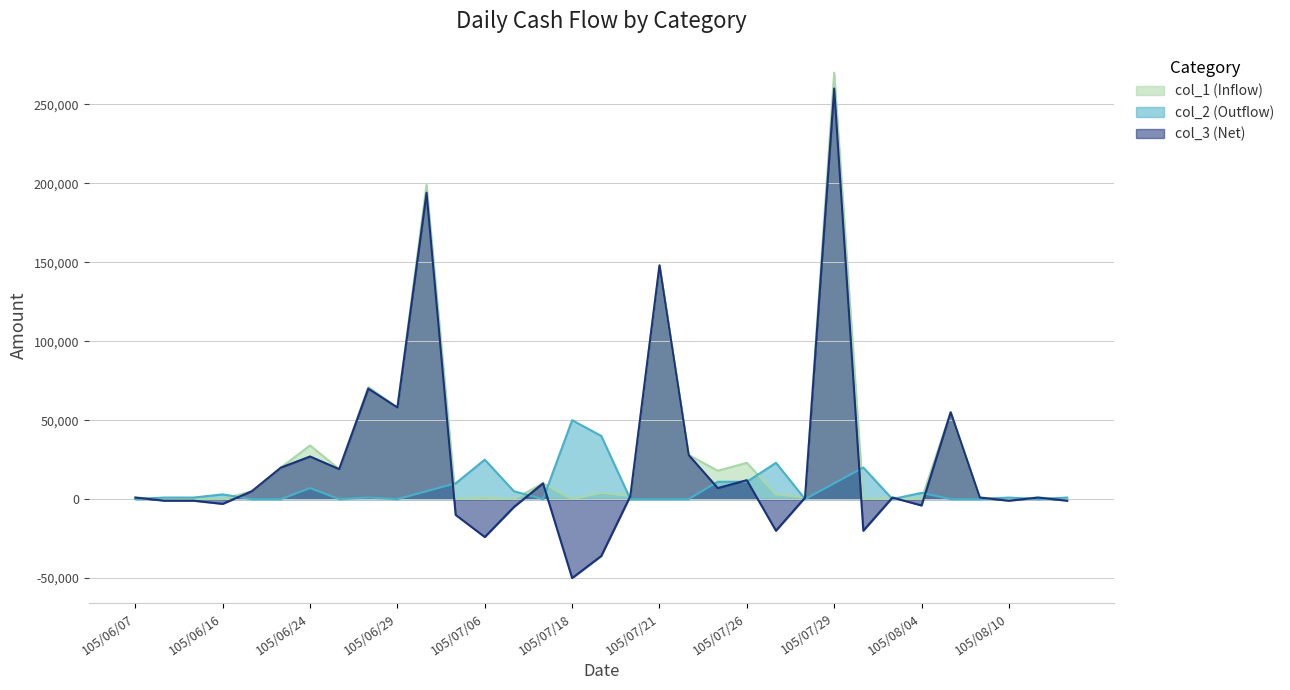

How many categories are shown in the chart?

33